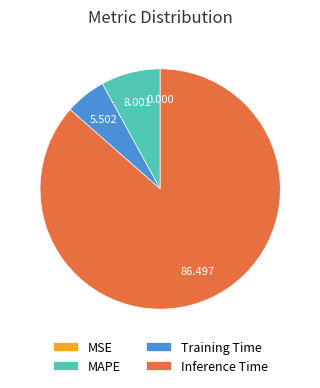

Which has a higher value, Inference Time or MAPE?

Inference Time